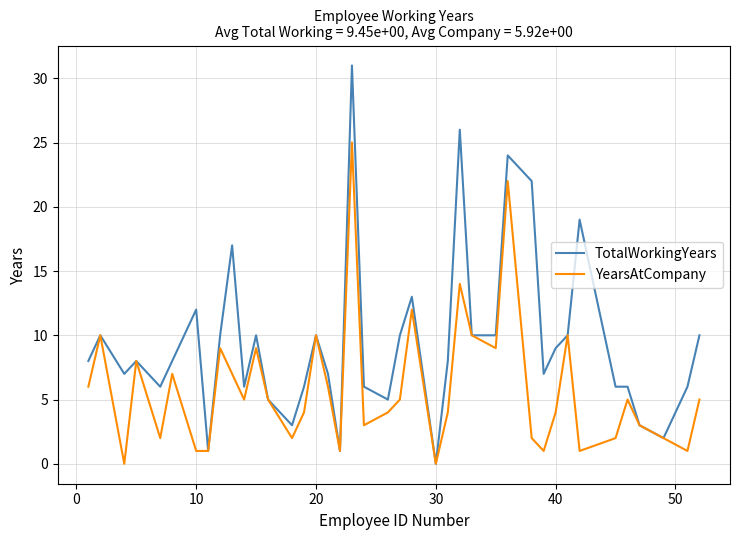

What is the greatest value displayed?

31